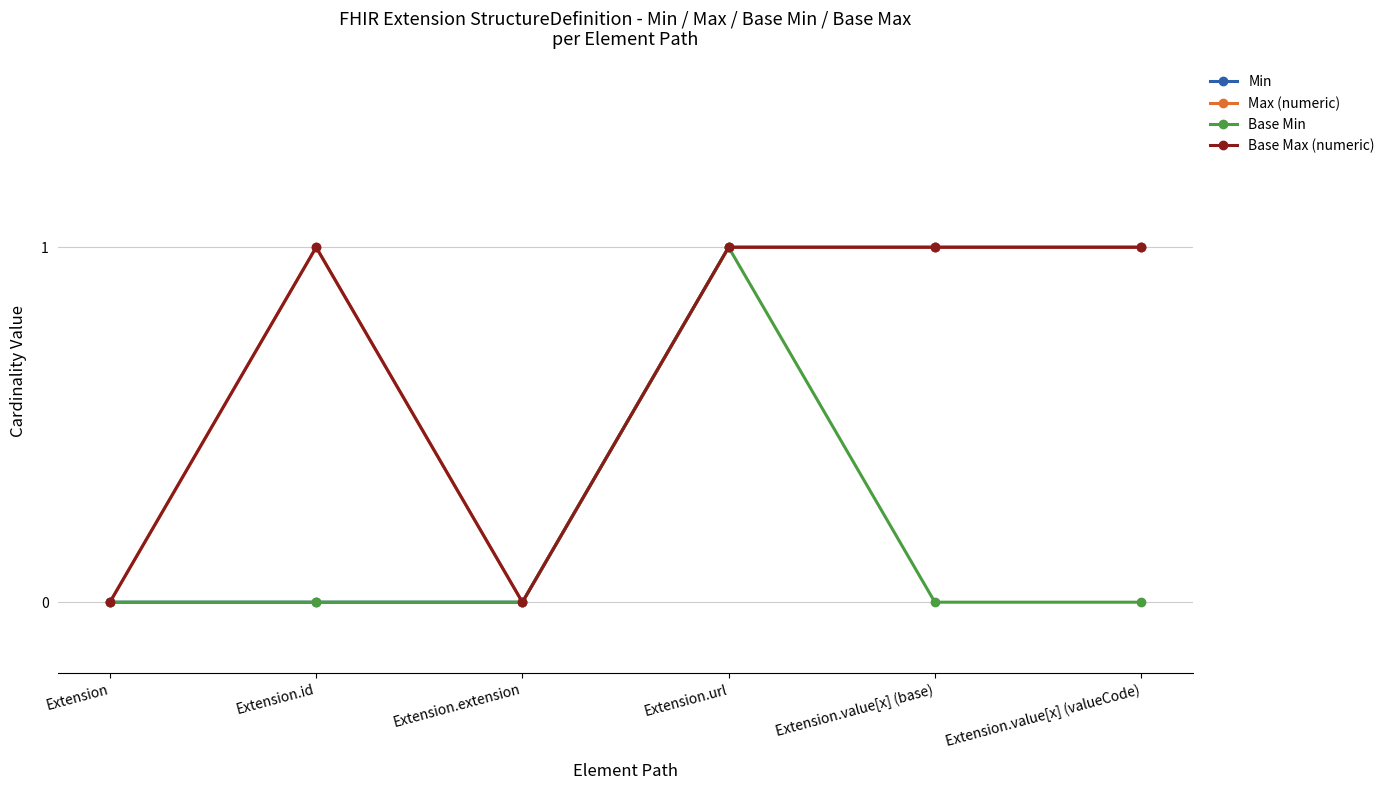

How many interior local peaks does the Base Max (numeric) series have?

1